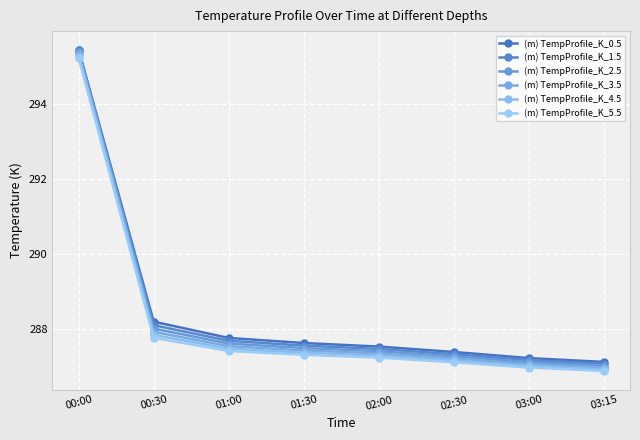

What is the value of the (m) TempProfile_K_5.5 point at the 8th from the left?

286.9